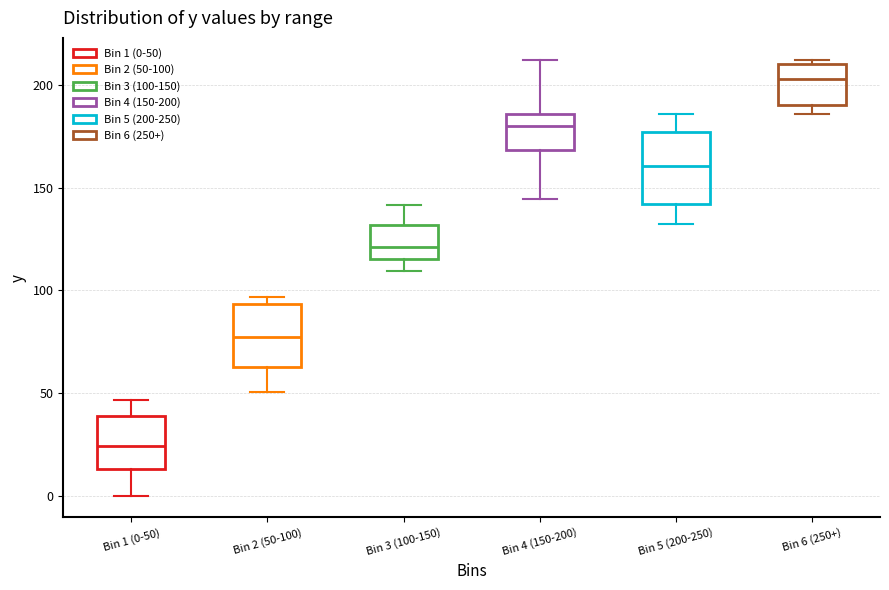

Where does the lower whisker of the box for Bin 1 (0-50) end on the y-axis? The values are not printed on the chart, so give them approximately, as read against the axis.

0